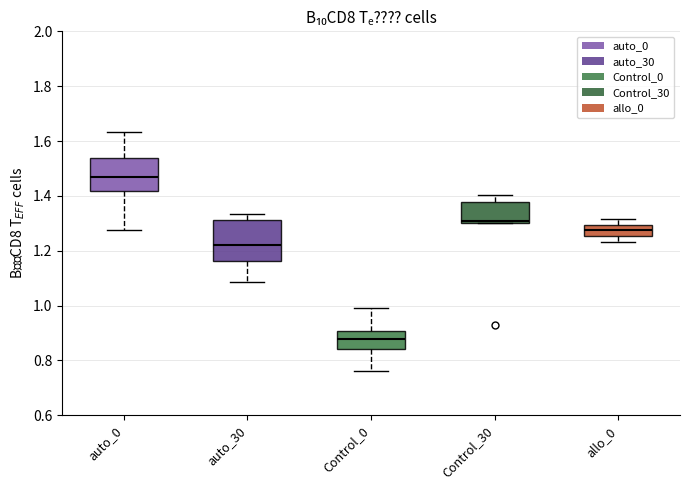

Which box is the tallest, from its lower edge to its upper edge?

auto_30